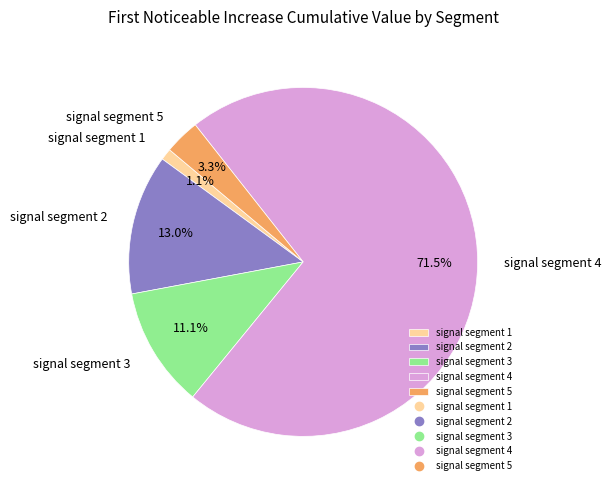

Which slice is the smallest?

signal segment 1